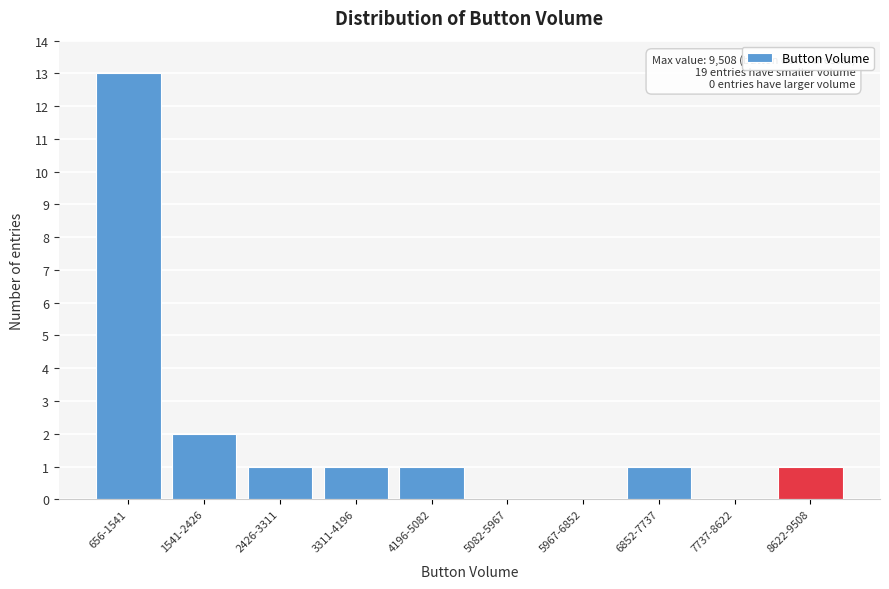

Reading left to right, extract all data points from this chart.

656-1541=13	1541-2426=2	2426-3311=1	3311-4196=1	4196-5082=1	5082-5967=0	5967-6852=0	6852-7737=1	7737-8622=0	8622-9508=1